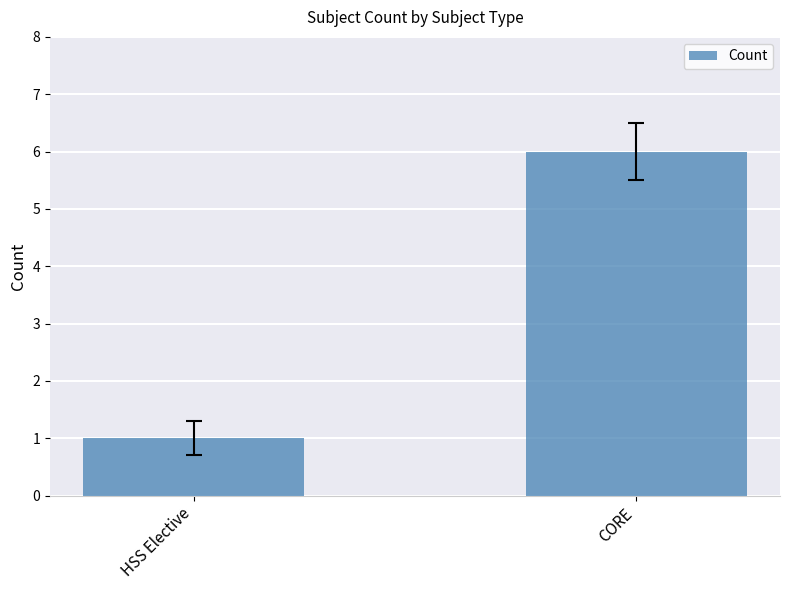

What is the value of the 2nd bar from the left?

6